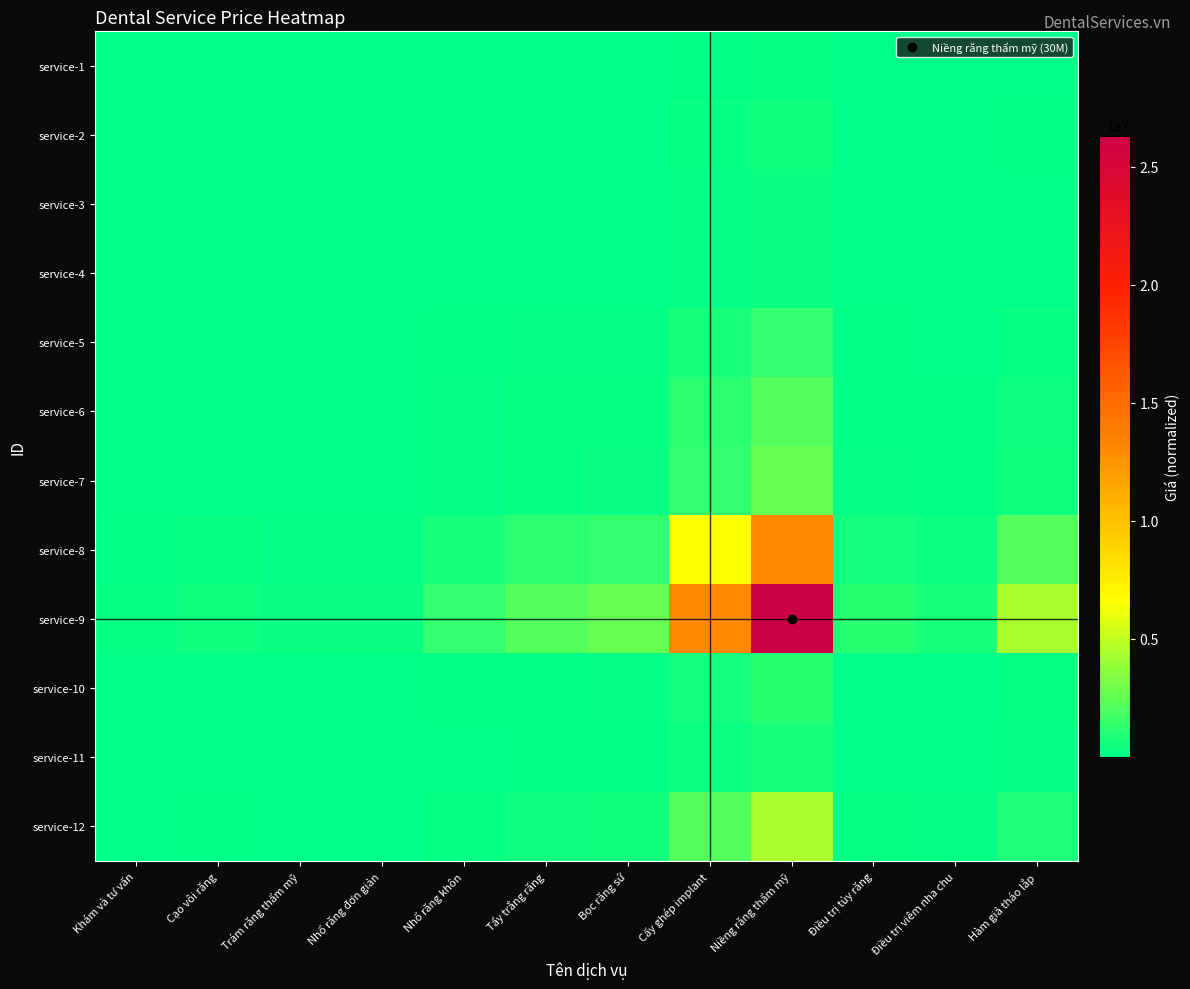

Rank the series by their maximum value, from highest to lowest.

service-9, service-8, service-12, service-7, service-6, service-5, service-10, service-11, service-2, service-3, service-4, service-1